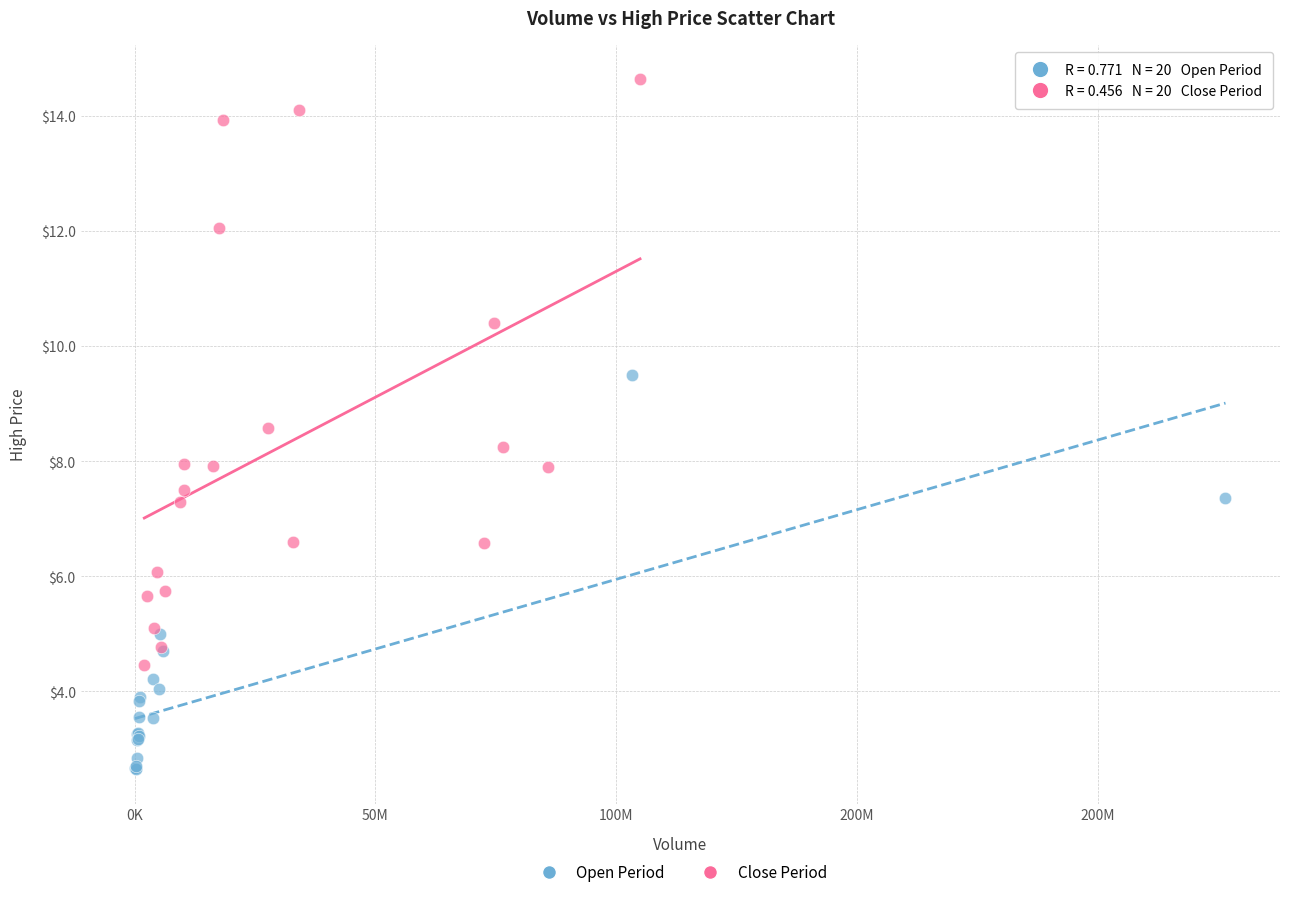

Which series has the widest spread of Y values?

Close Period